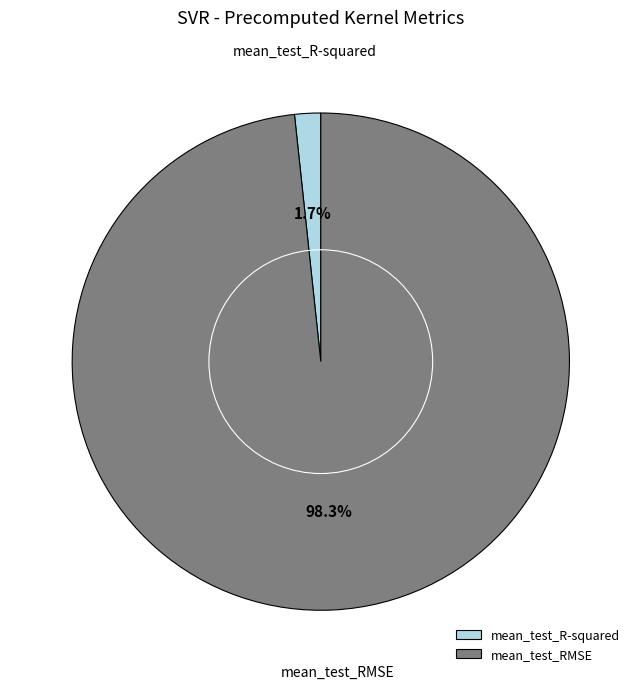

Which slice is the smallest?

mean_test_R-squared